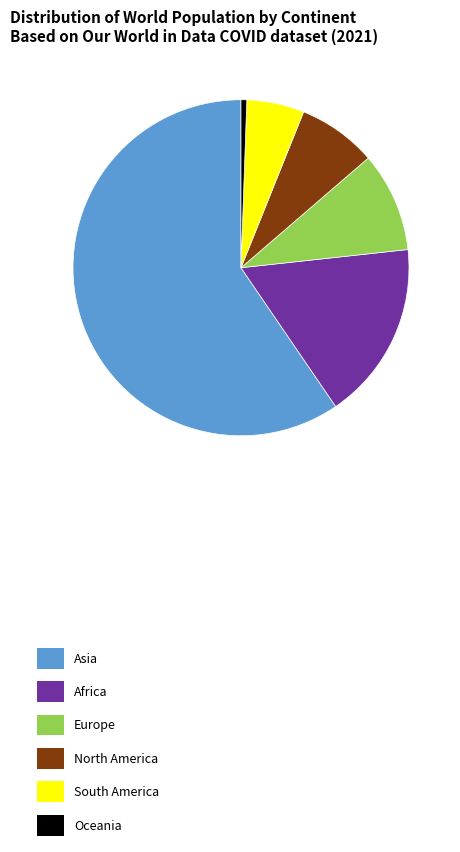

Is there any slice that represents more than half of the pie?

Yes